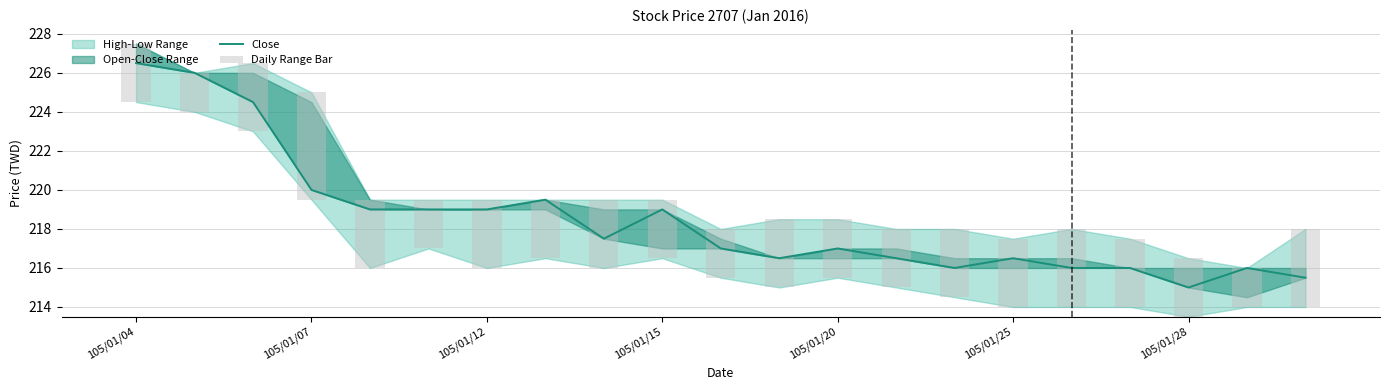

At which label does Close reach its peak?

105/01/04